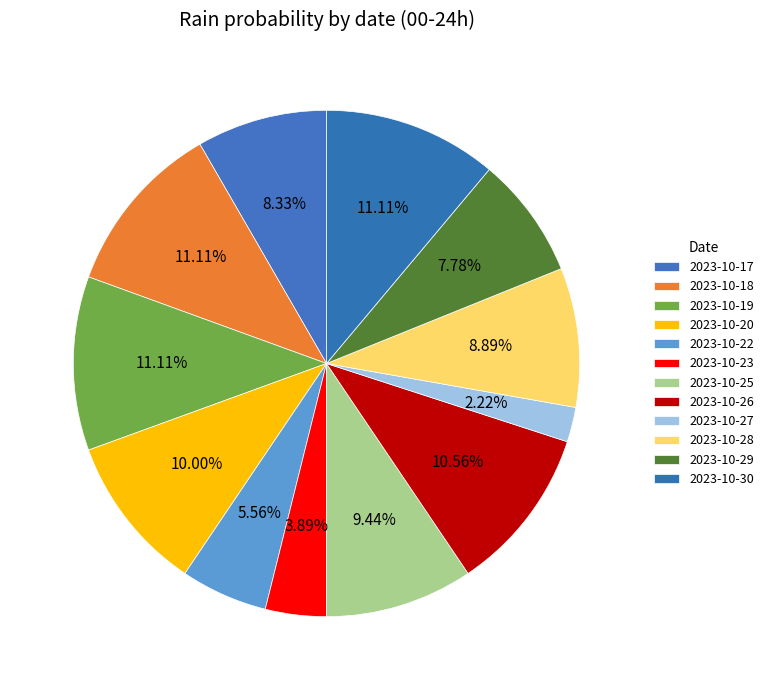

How many slices are in this pie chart?

12